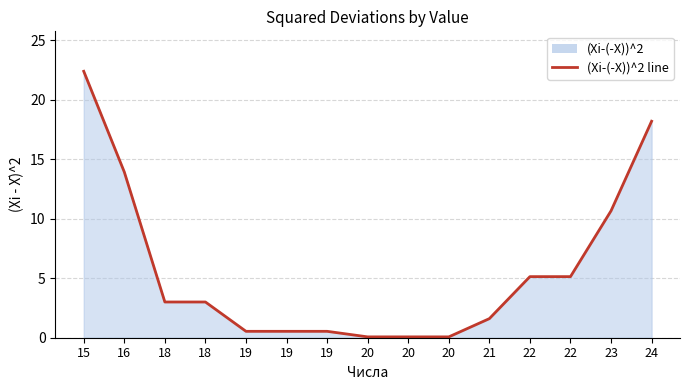

What is the difference between the maximum and minimum values?

22.3